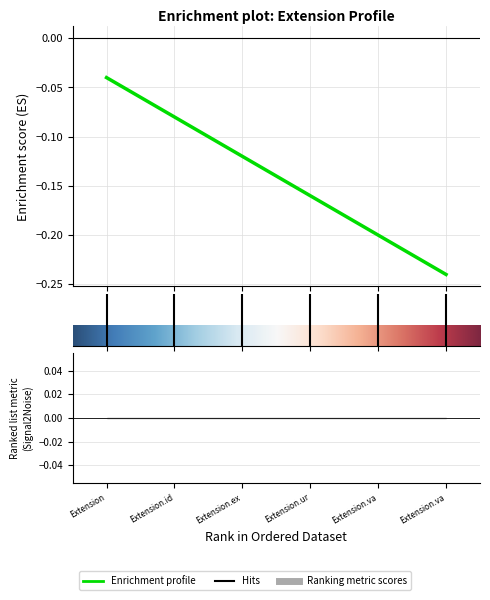

How many lines are shown in the chart?

2